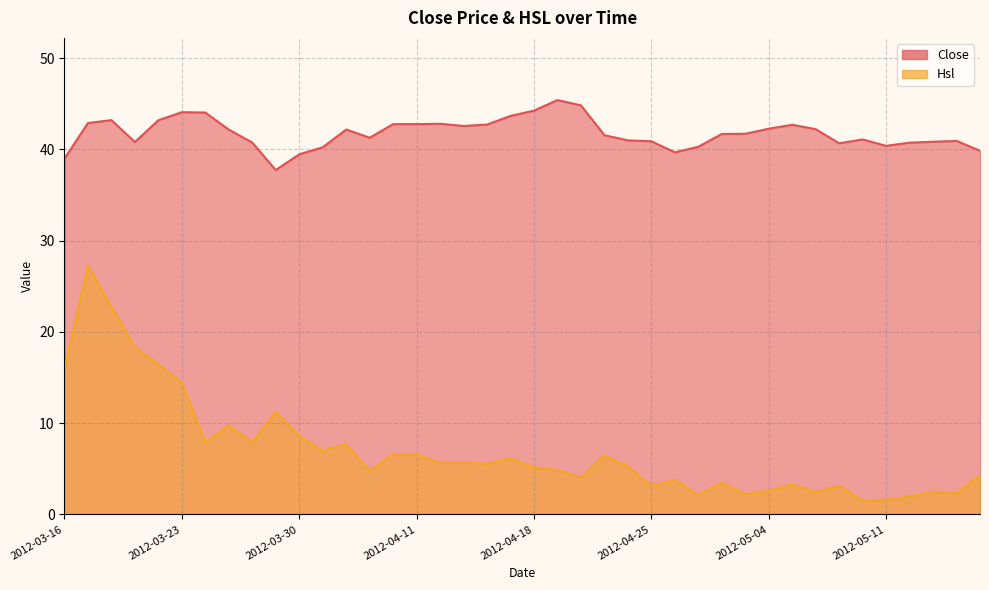

The value of Close at 2012-03-21 is 40.8. True or false?

True